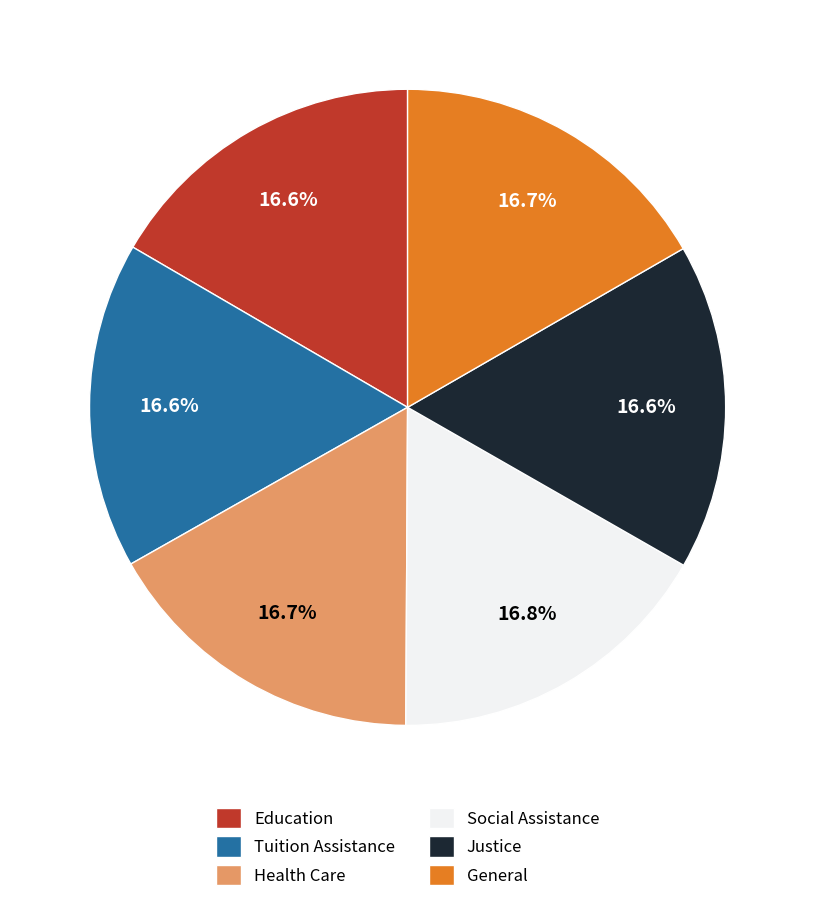

What is the total percentage of Education and Tuition Assistance?

33.2%